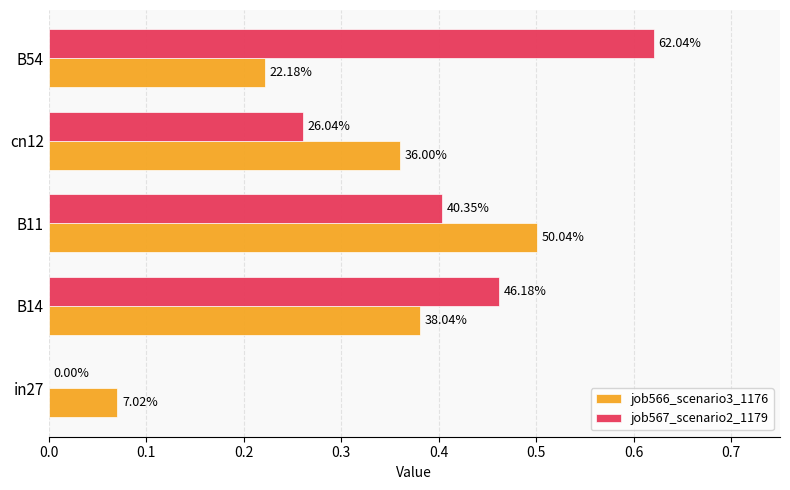

What are all the series names shown in the legend?

job566_scenario3_1176, job567_scenario2_1179